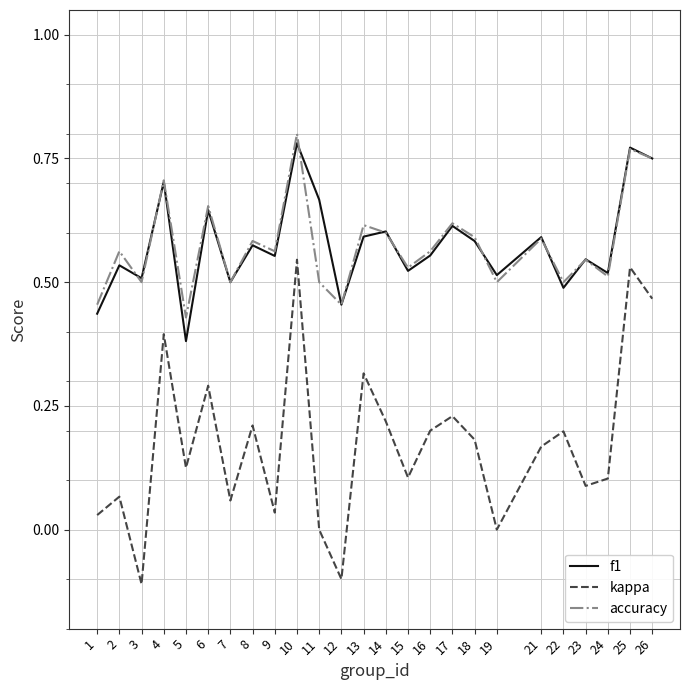

In f1, how many points are higher than both neighbors (excluding endpoints)?

10